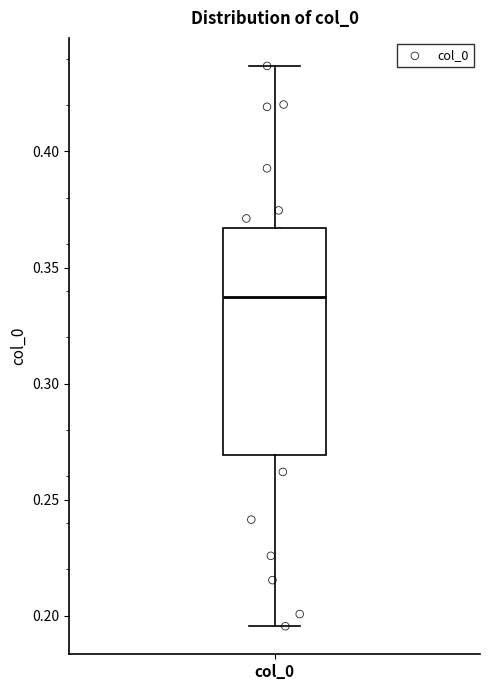

Where does the lower whisker of the box for col_0 end on the y-axis? The values are not printed on the chart, so give them approximately, as read against the axis.

0.195